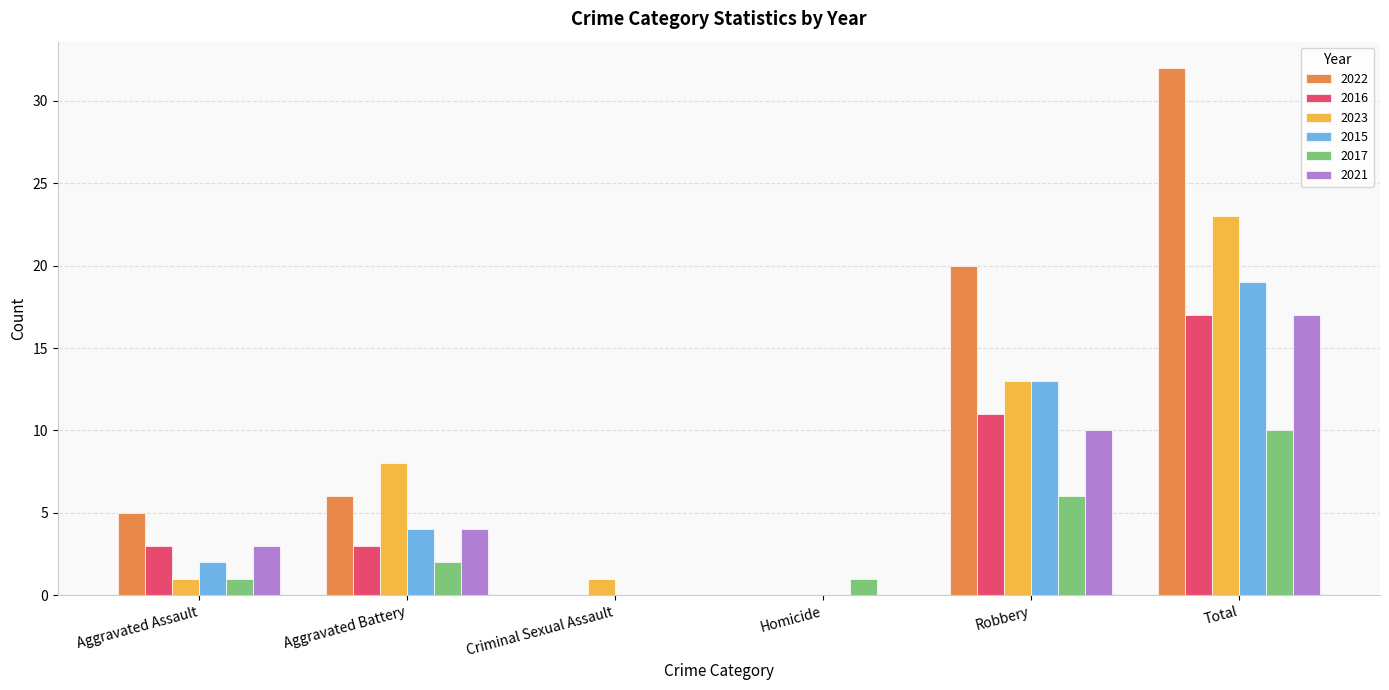

The 2017 series shows 1 at Homicide. True or false?

True